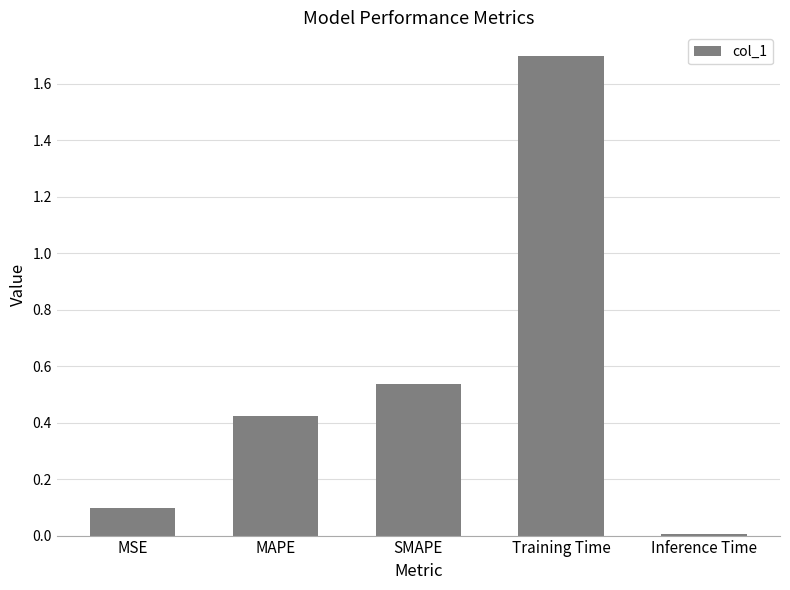

Rank the categories by value from highest to lowest.

Training Time, SMAPE, MAPE, MSE, Inference Time